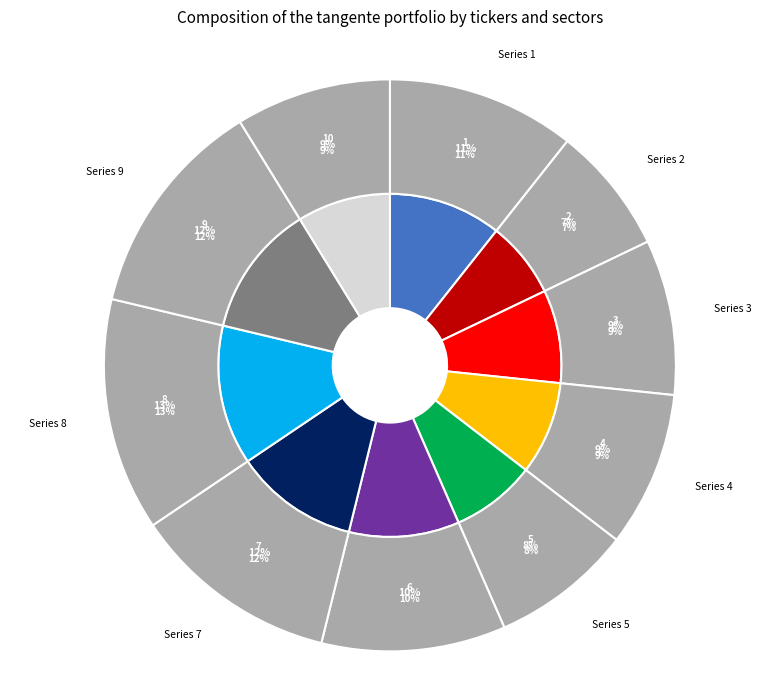

To the nearest percent, what is the difference between the largest and smallest slice percentages?

6%